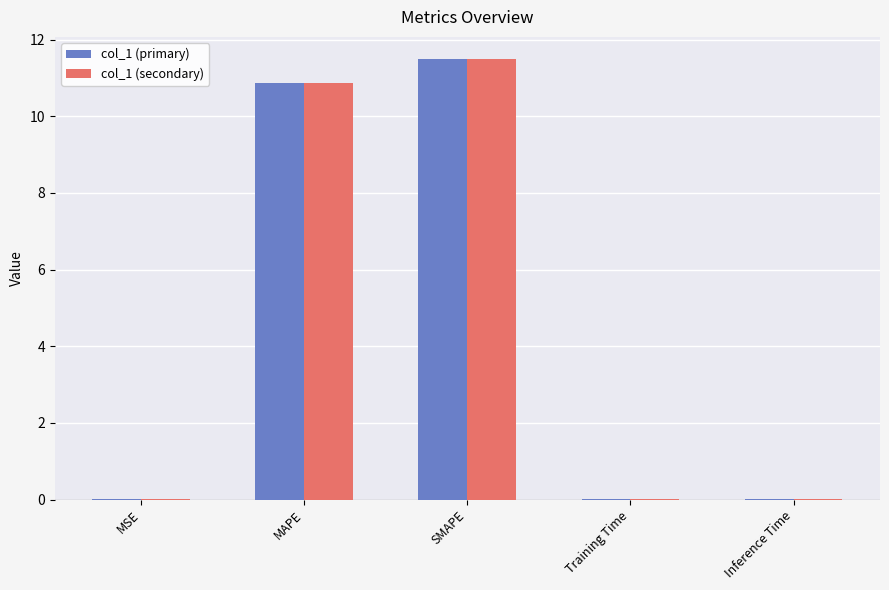

At which category is the sum across all series the highest?

SMAPE